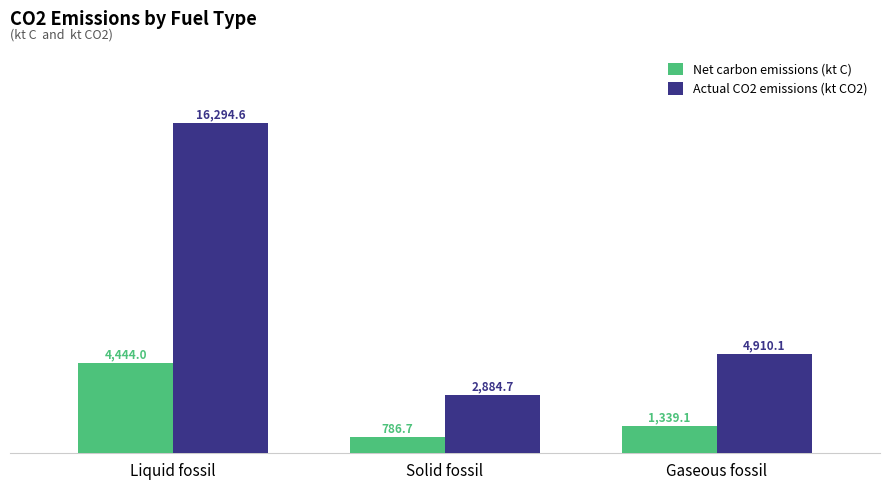

Reading left to right, list all the values displayed in this chart.

Net carbon emissions (kt C): 4444.0	786.7	1339.1
Actual CO2 emissions (kt CO2): 16294.6	2884.7	4910.1